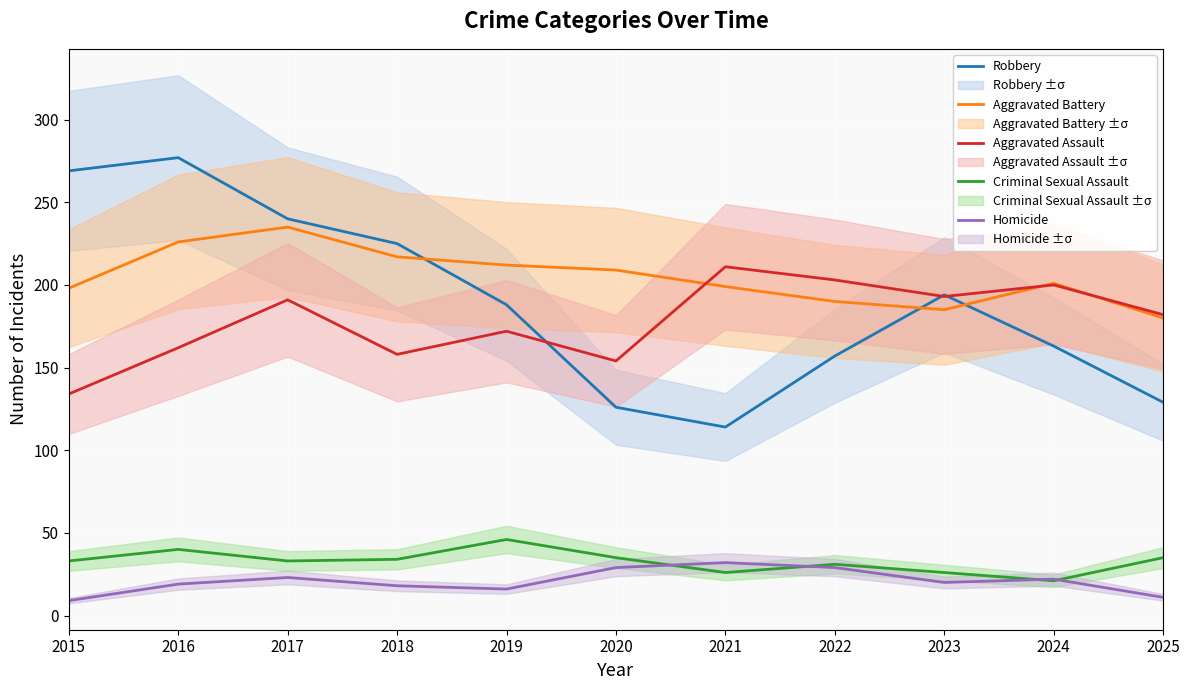

Where is the first local maximum for Homicide?

2017